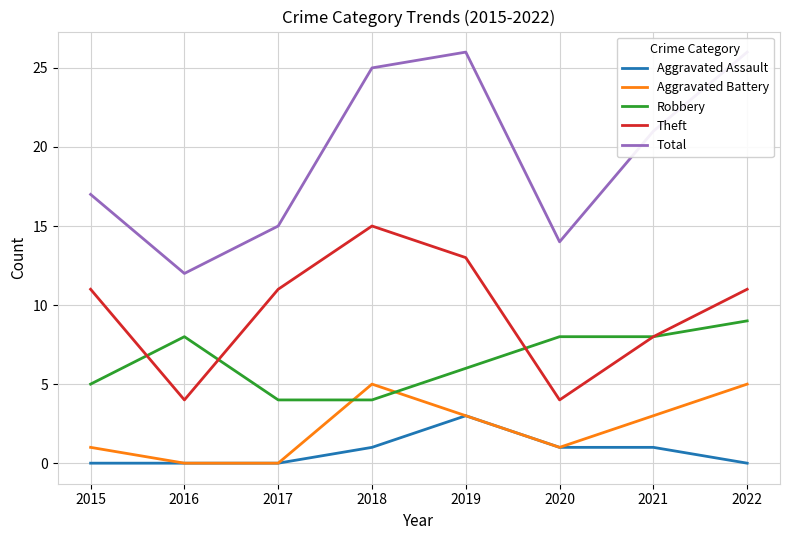

Reading left to right, list all the values displayed in this chart.

Aggravated Assault: 2015=0	2016=0	2017=0	2018=1	2019=3	2020=1	2021=1	2022=0
Aggravated Battery: 2015=1	2016=0	2017=0	2018=5	2019=3	2020=1	2021=3	2022=5
Robbery: 2015=5	2016=8	2017=4	2018=4	2019=6	2020=8	2021=8	2022=9
Theft: 2015=11	2016=4	2017=11	2018=15	2019=13	2020=4	2021=8	2022=11
Total: 2015=17	2016=12	2017=15	2018=25	2019=26	2020=14	2021=21	2022=26